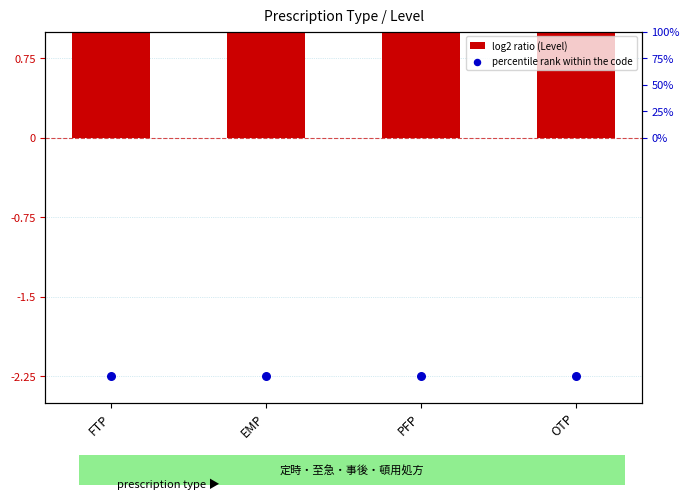

Which series reaches the minimum Y coordinate?

Code rank